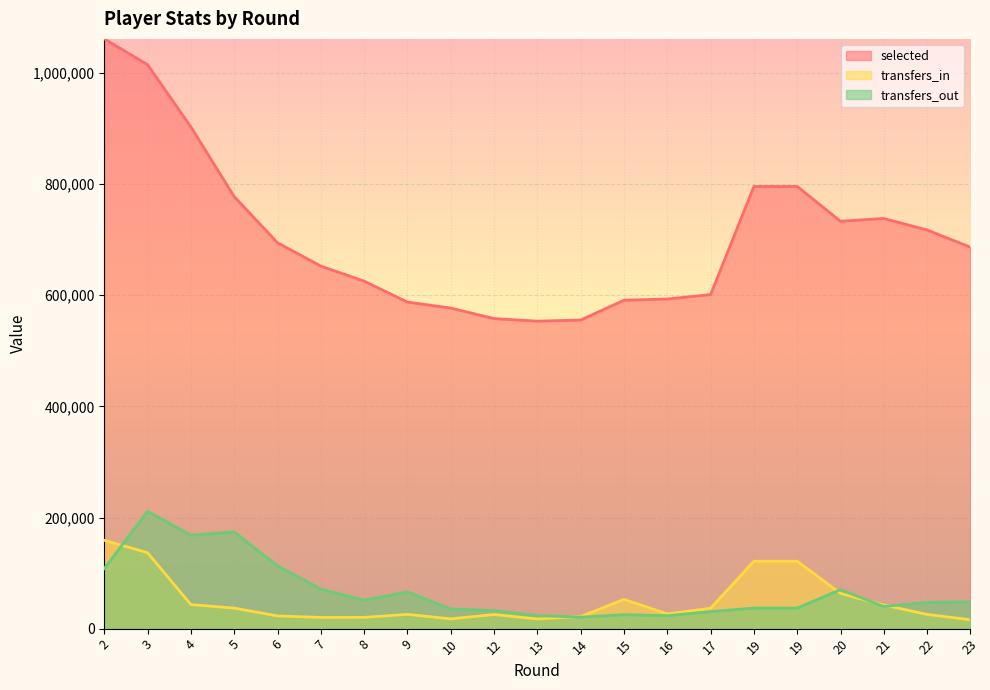

How many lines are shown in the chart?

3